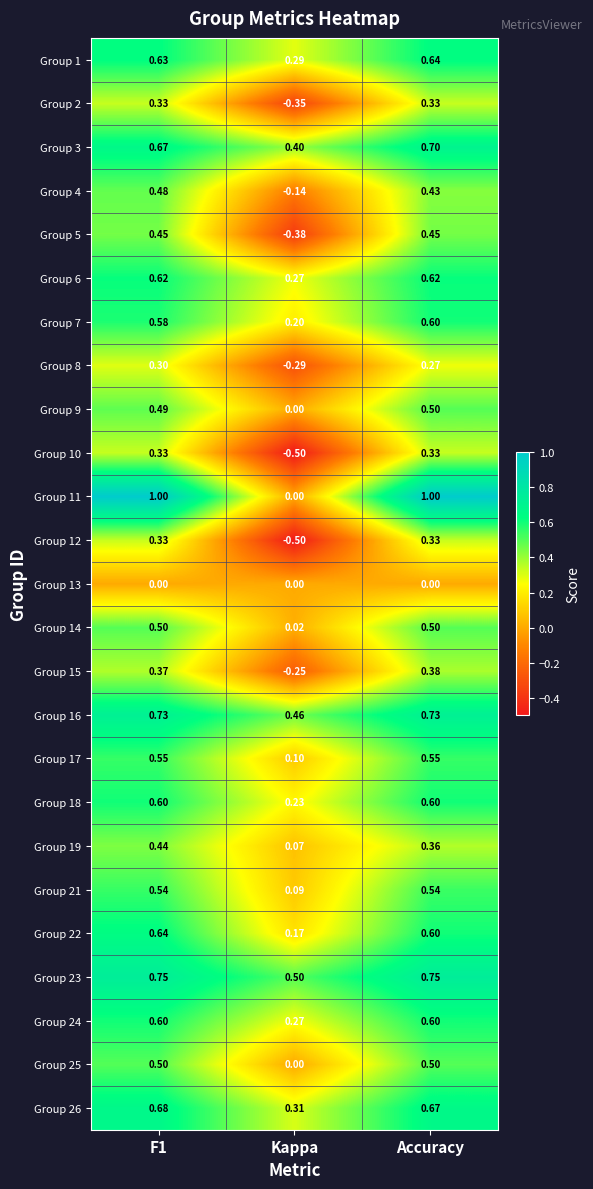

Is the value of Group 12 at F1 greater than the value of Group 17 at Kappa?

Yes